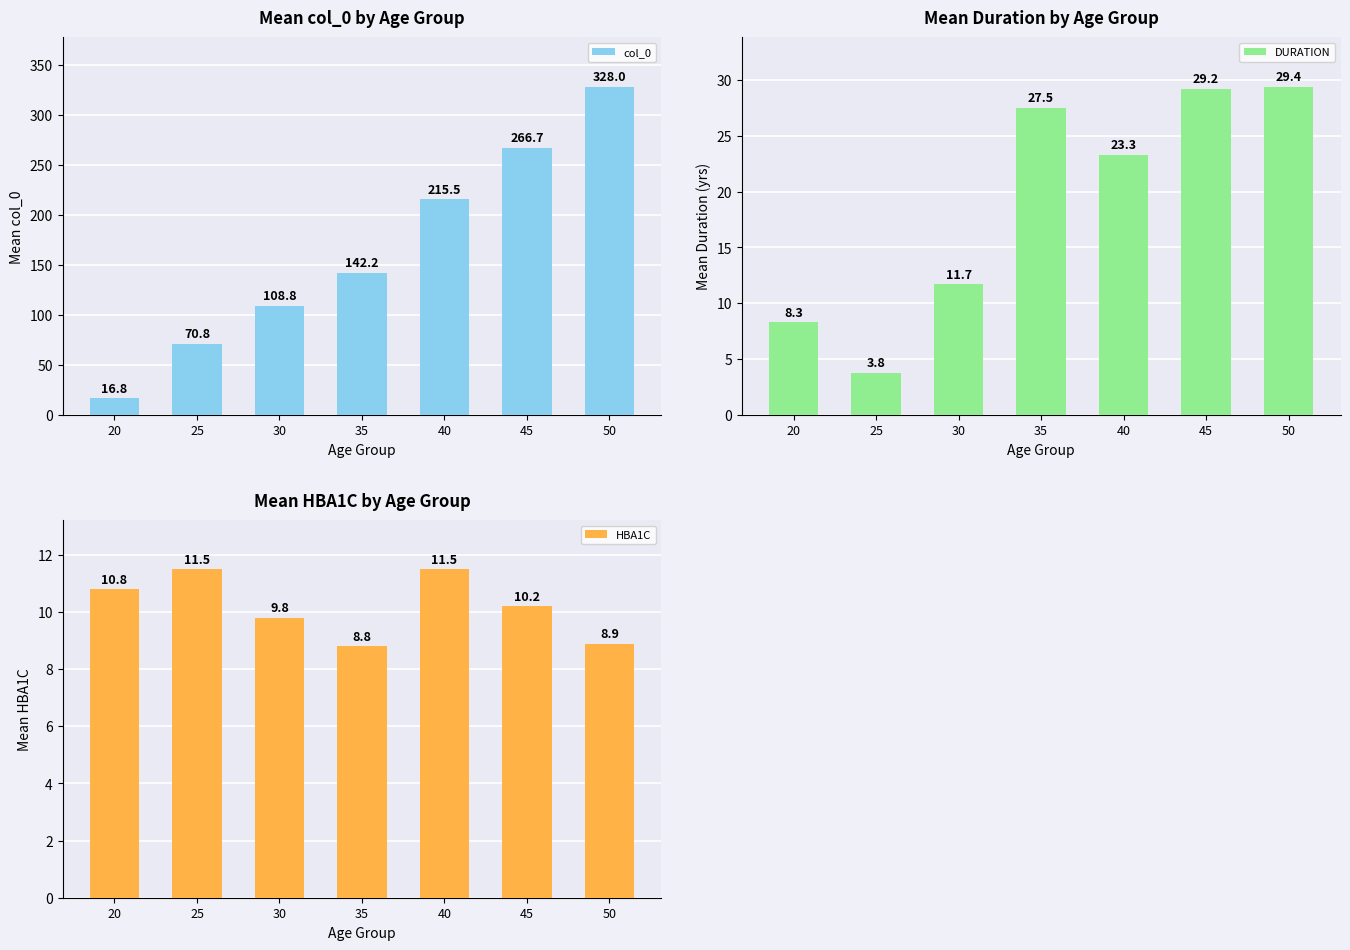

What is the sum of all HBA1C values?

71.5